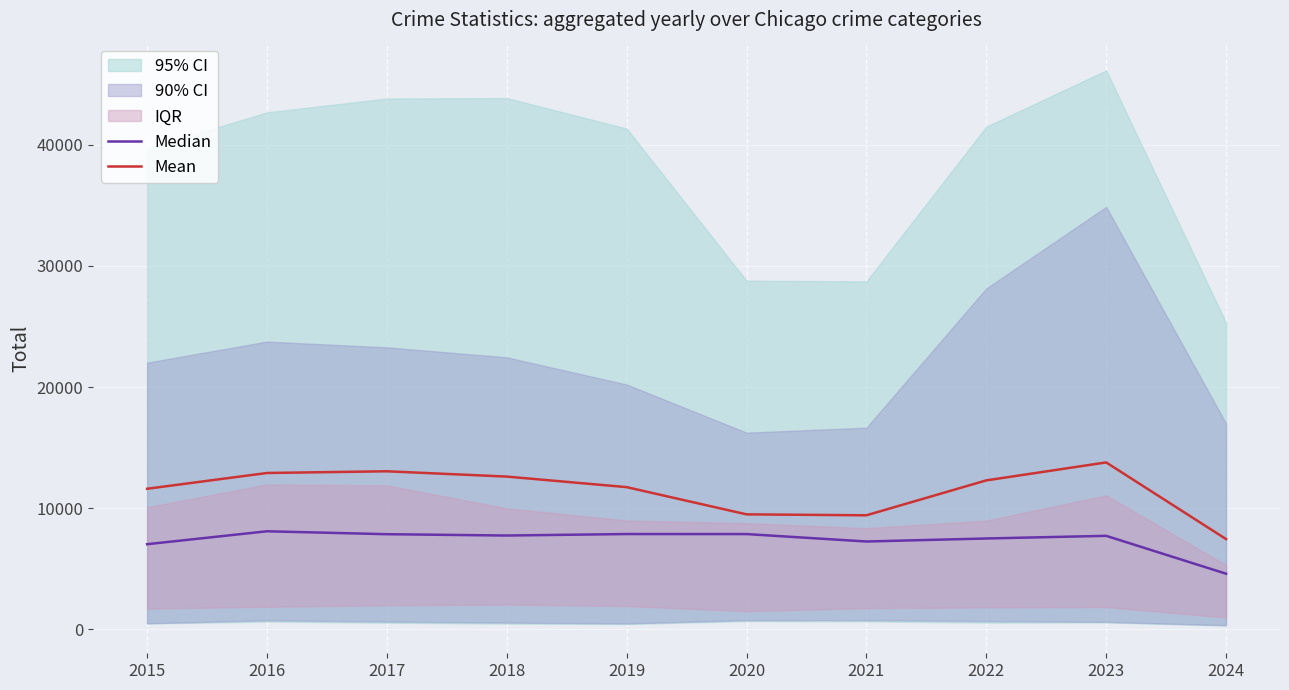

How many data points in Median are less than 7735?

5